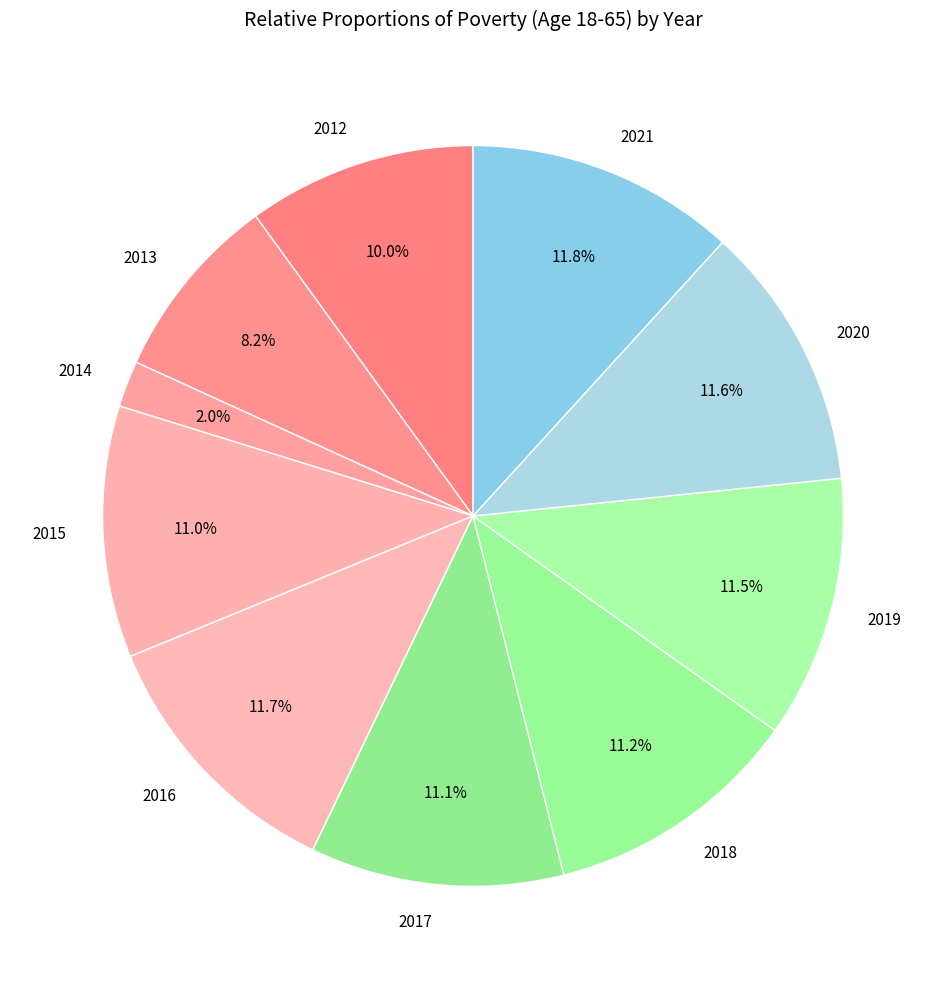

Is the sum of 2019 and 2016 greater than half?

No